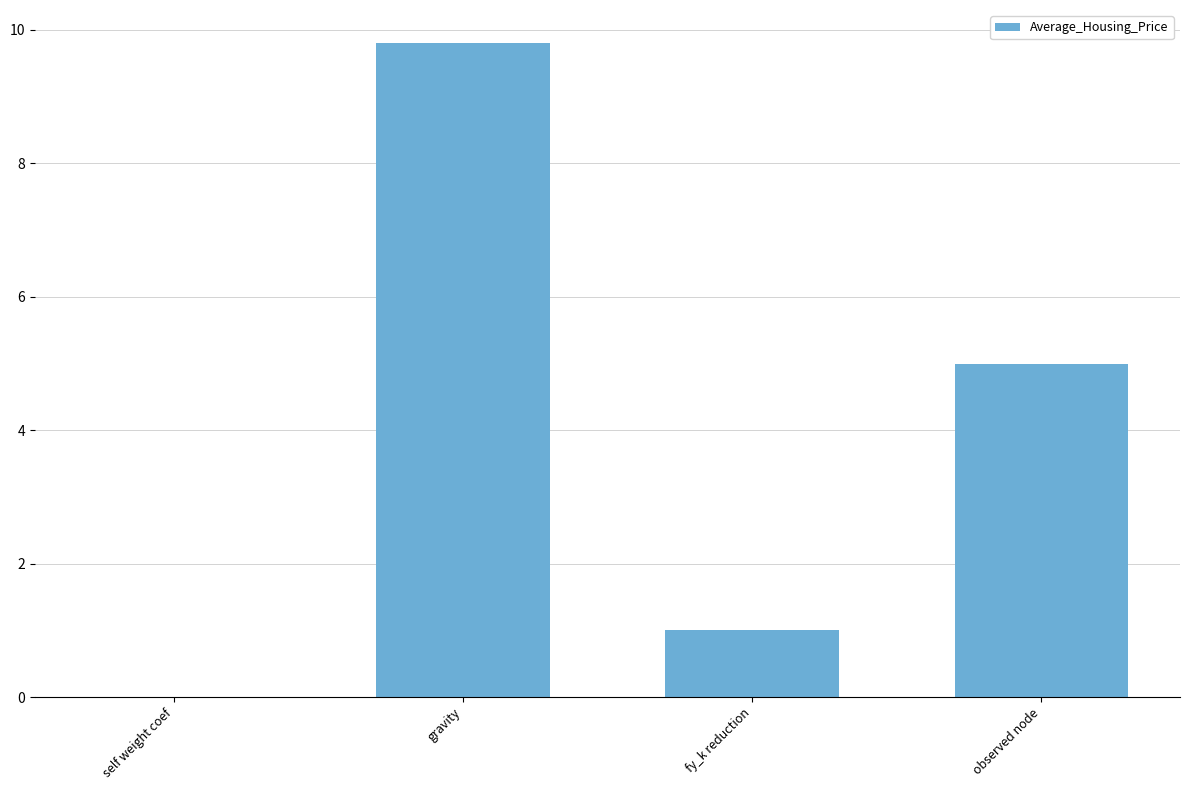

The value at observed node is 7.8. True or false?

False